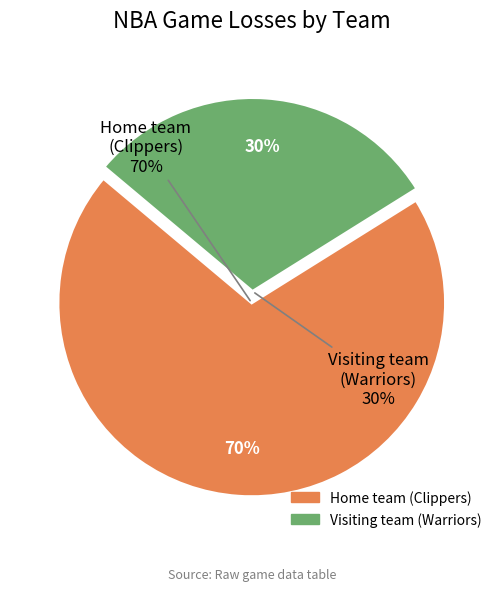

Which has a higher value, Home team (Clippers) or Visiting team (Warriors)?

Home team (Clippers)